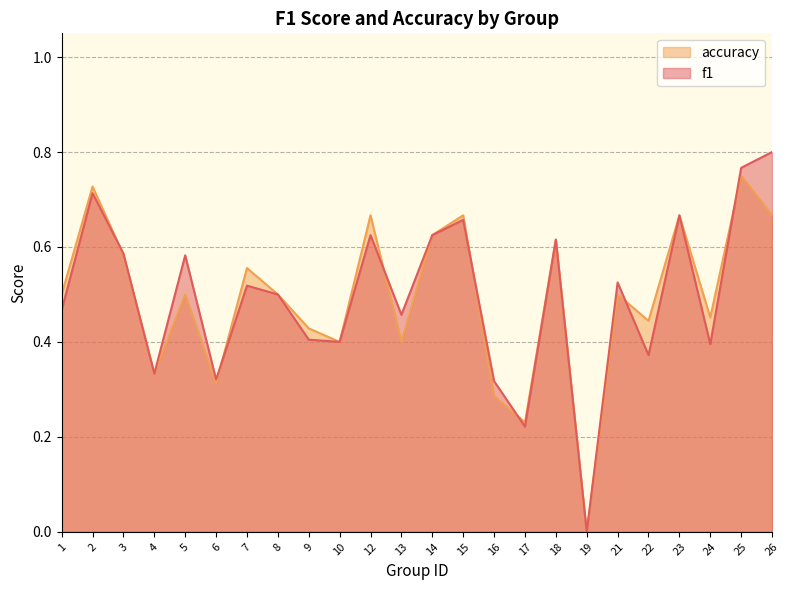

What is the value of the accuracy point at the 15th from the left?

0.3